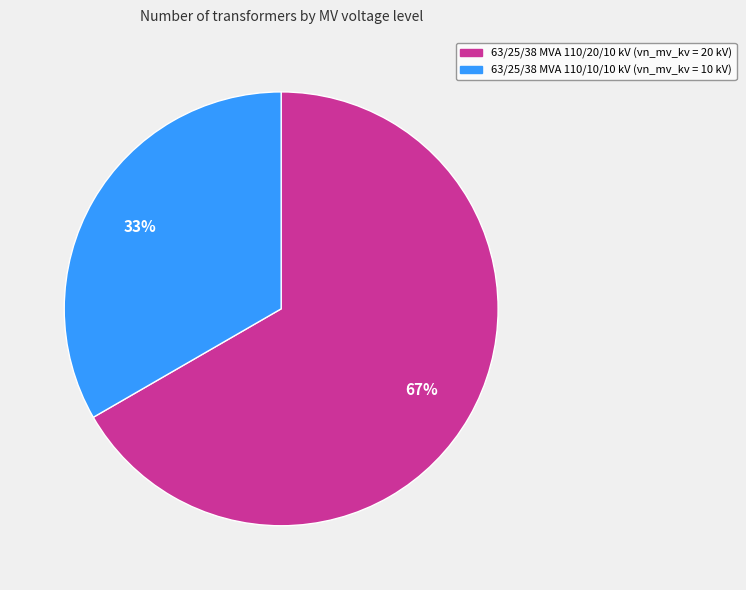

To the nearest percent, what is the combined percentage of 63/25/38 MVA 110/10/10 kV and 63/25/38 MVA 110/20/10 kV?

100%